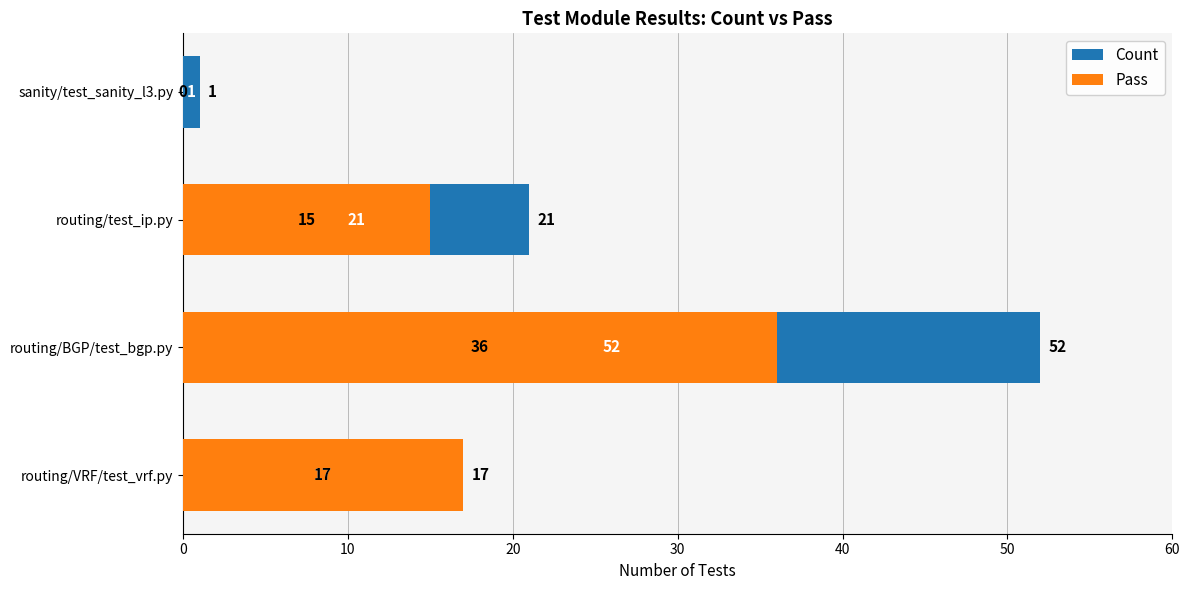

Which series has the largest total across all categories?

Count